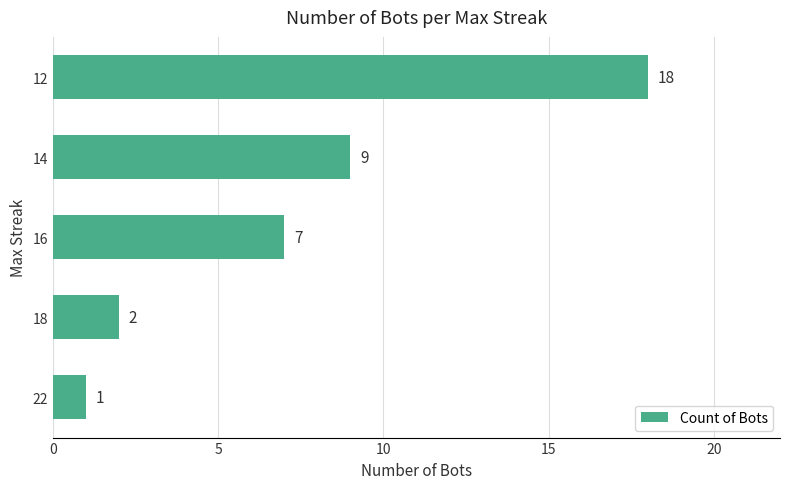

What is the smallest value displayed?

1